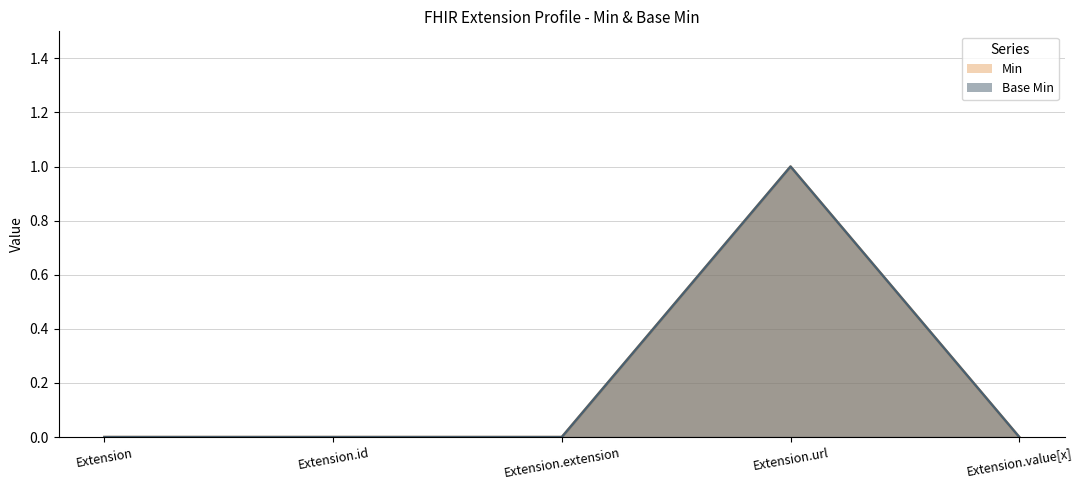

Is the value of Min at Extension.value[x] greater than the value of Base Min at Extension.extension?

No